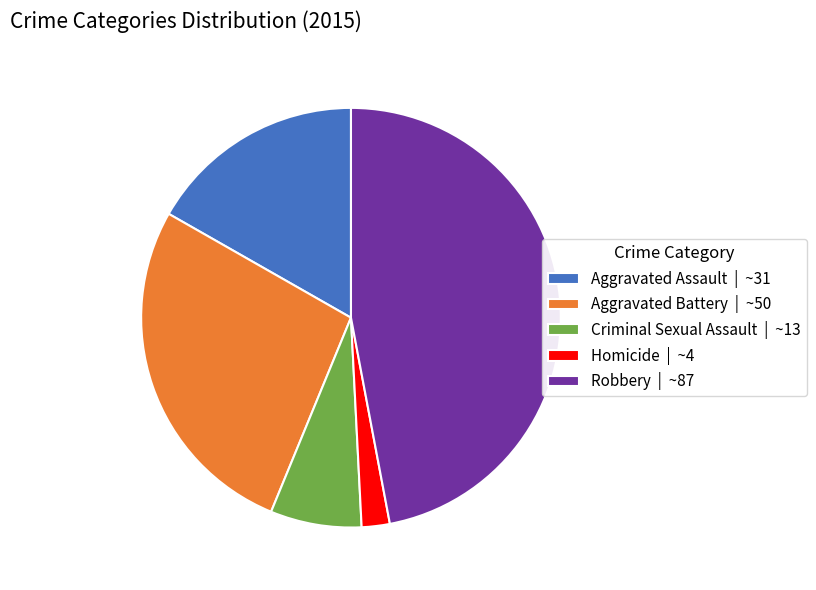

How many slices are in this pie chart?

5